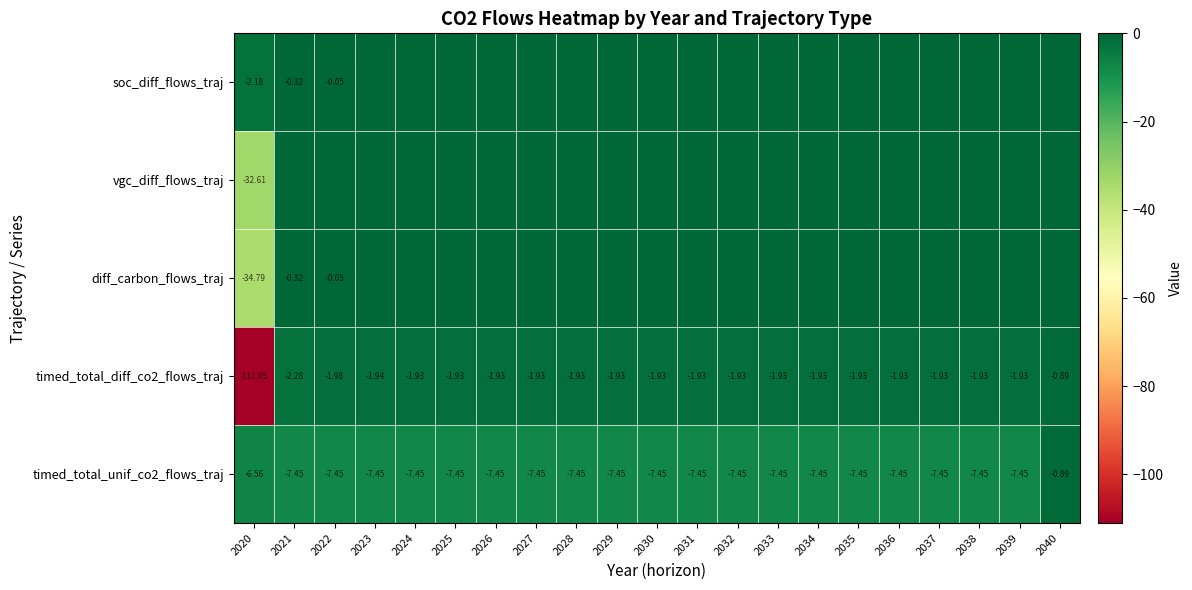

Is the value of timed_total_unif_co2_flows_traj at 2038 greater than the value of vgc_diff_flows_traj at 2020?

Yes